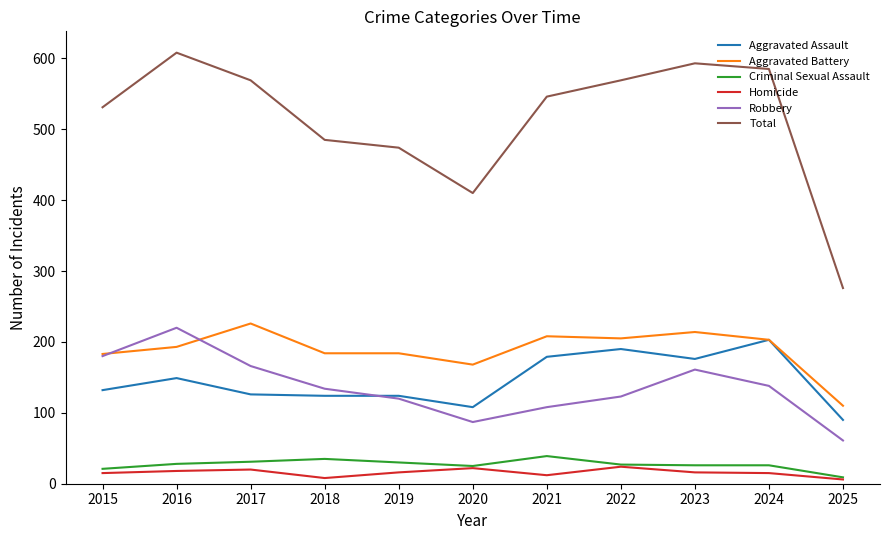

Is the value of Aggravated Assault at 2016 greater than the value of Aggravated Battery at 2021?

No